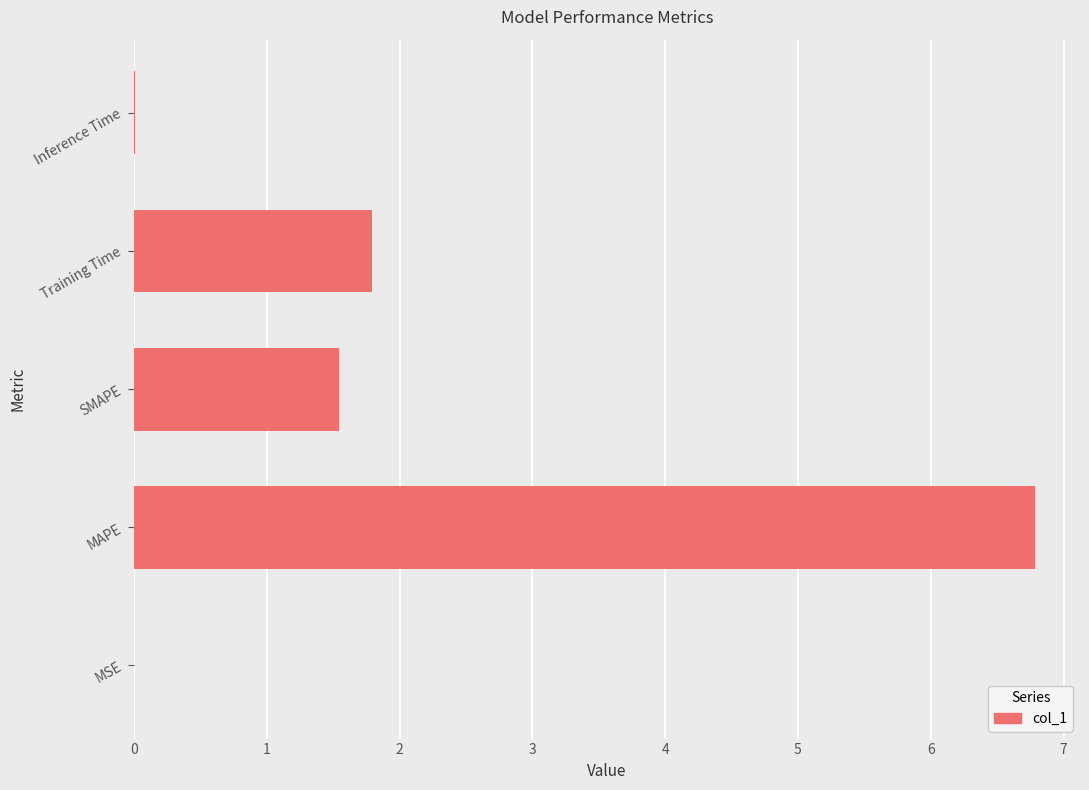

What is the ratio of the value at Training Time to the value at MAPE?

0.3